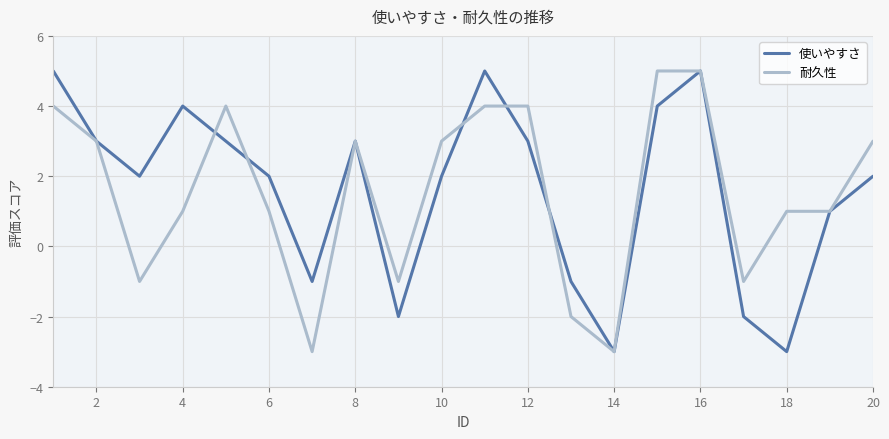

What is the highest value of the 耐久性 series?

5